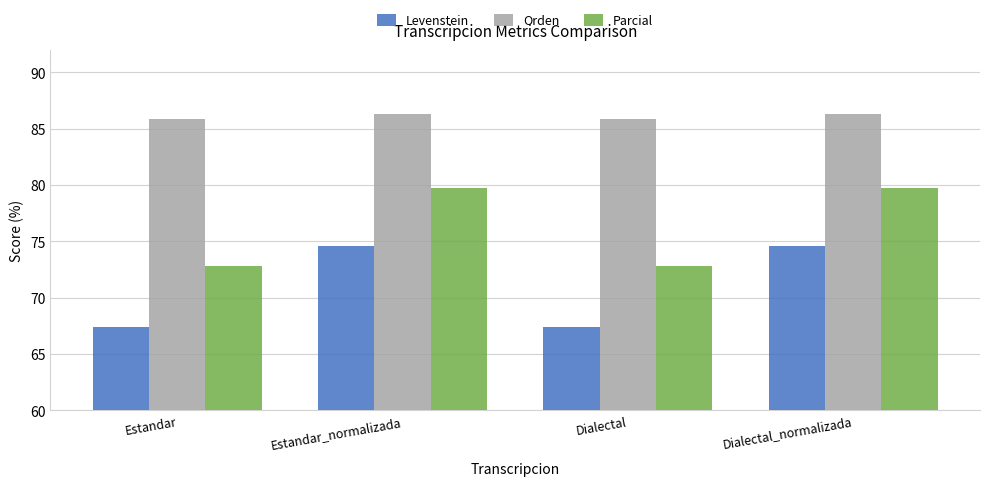

What is the difference between the Orden values at Estandar_normalizada and Dialectal?

0.5